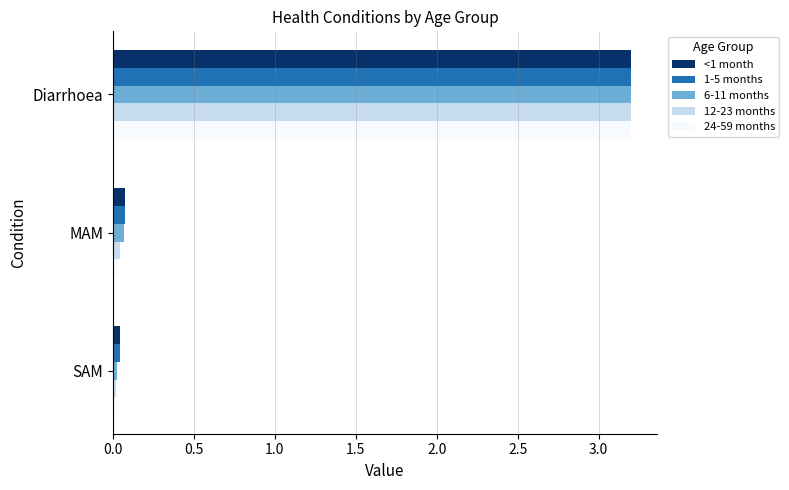

The 12-23 months series shows 0.0 at SAM. True or false?

True